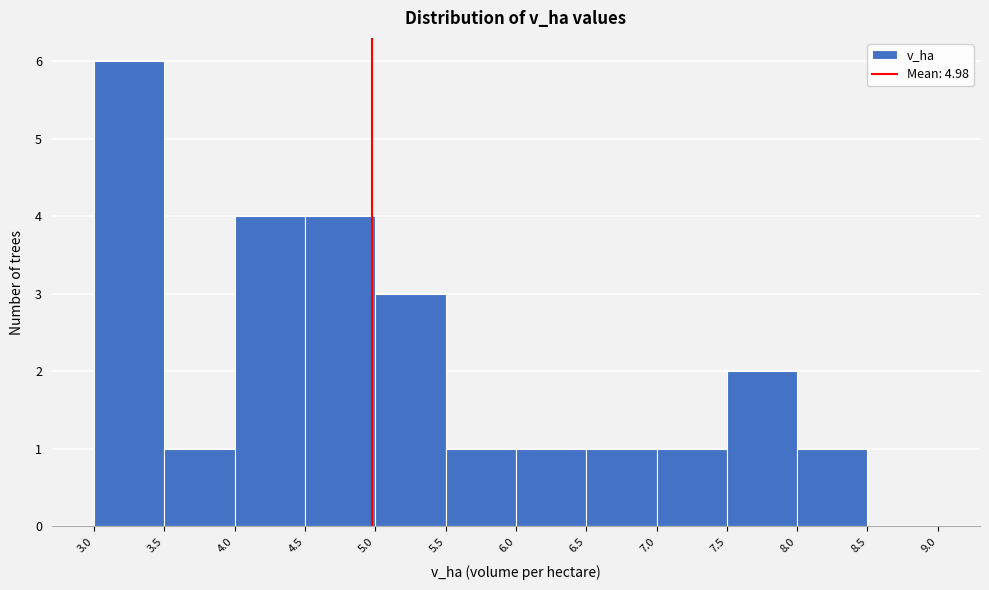

How tall is the bar that spans 4.5 to 5.0 on the x-axis? The values are not printed on the chart, so give them approximately, as read against the axis.

4